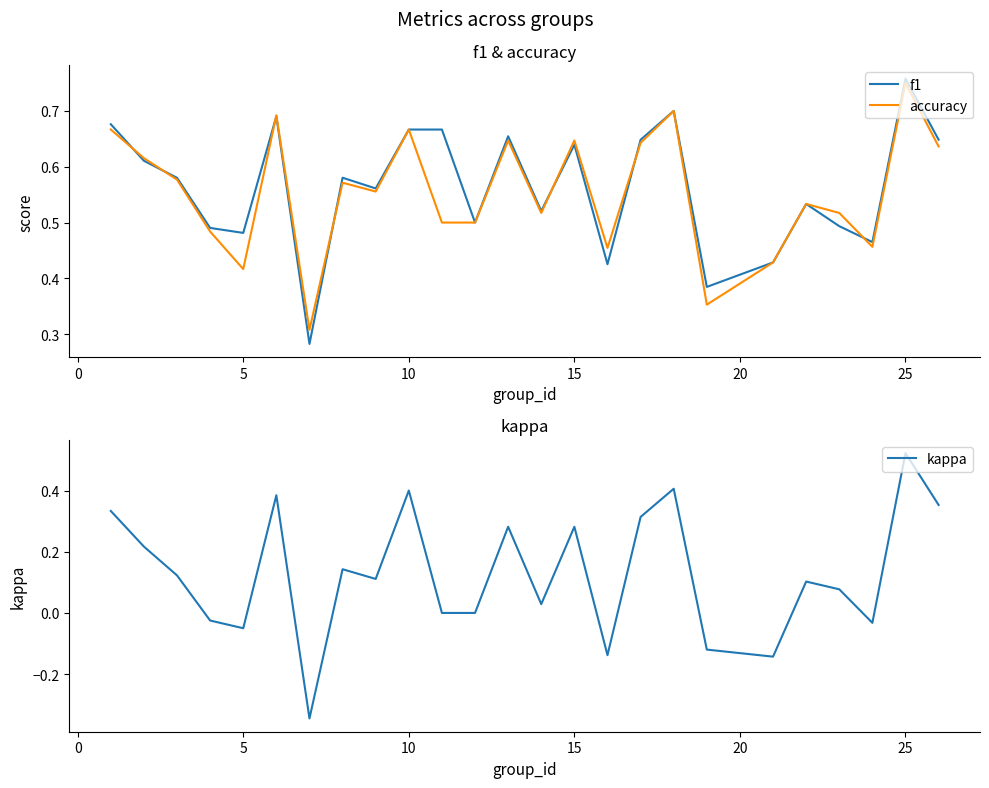

True or false: f1 and kappa intersect in this chart.

False